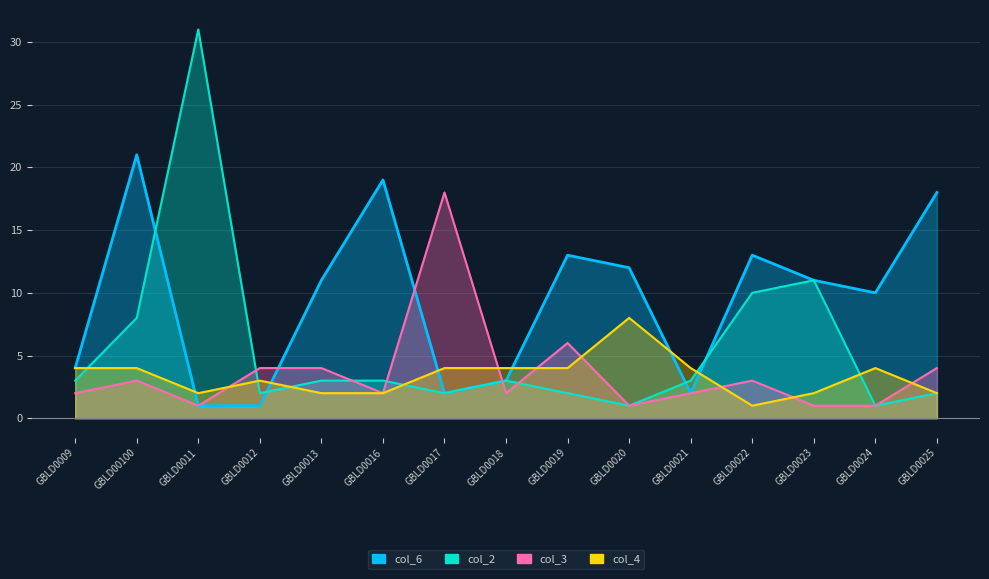

Rank the categories by col_2 value from highest to lowest.

GBLD0011, GBLD0023, GBLD0022, GBLD00100, GBLD0009, GBLD0013, GBLD0016, GBLD0018, GBLD0021, GBLD0012, GBLD0017, GBLD0019, GBLD0025, GBLD0020, GBLD0024